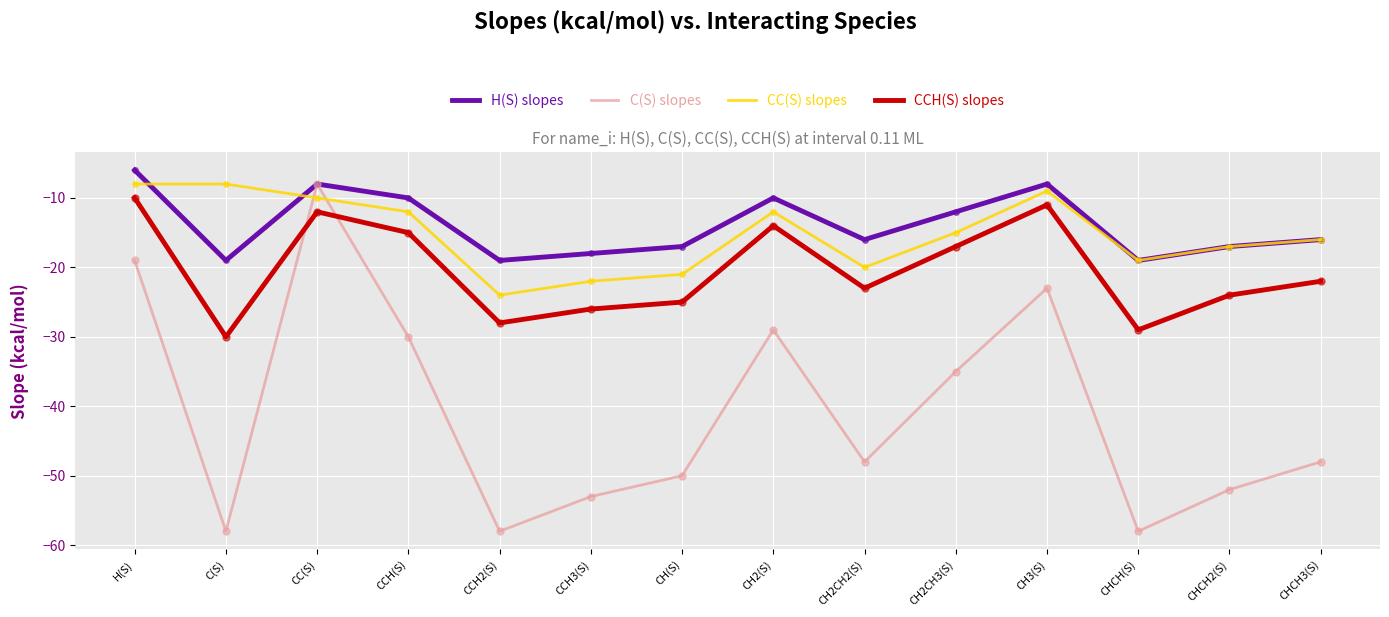

At which category is the sum across all series the highest?

CC(S)